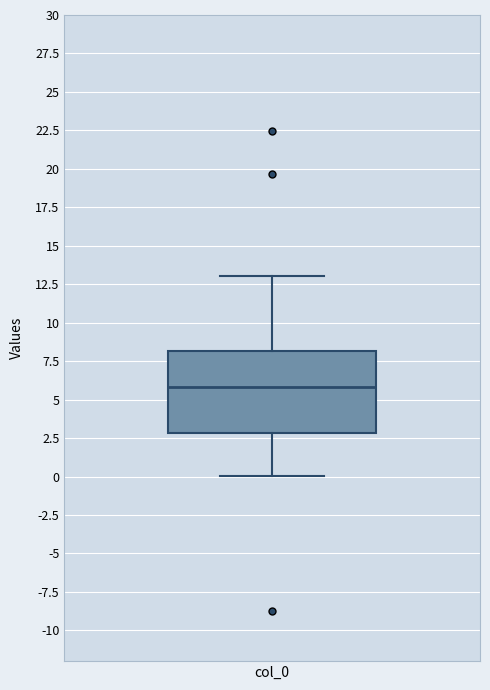

Read this box plot against the y-axis: the position of the median line, the range covered by the box, and the ends of both whiskers. The values are not printed on the chart, so give them approximately, as read against the axis.

median 6, box 3 to 8, whiskers 0 to 13